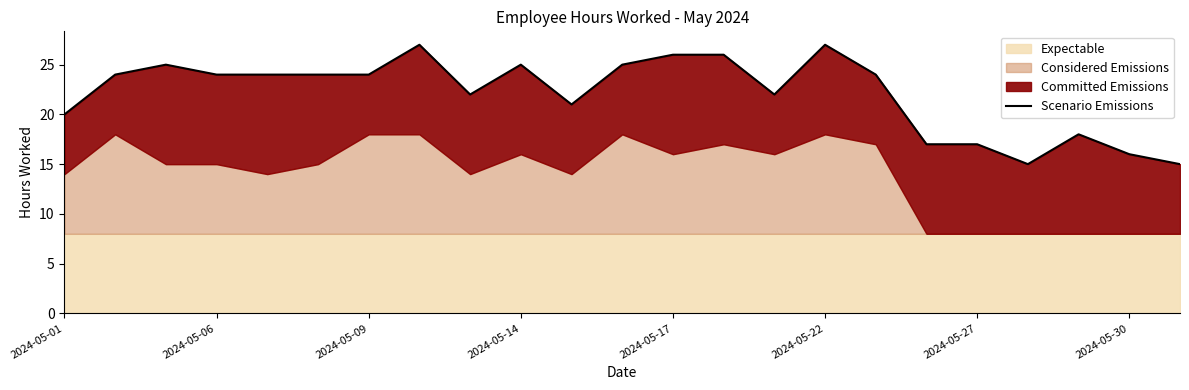

Read the value at 2024-05-09, to the nearest 5.

25